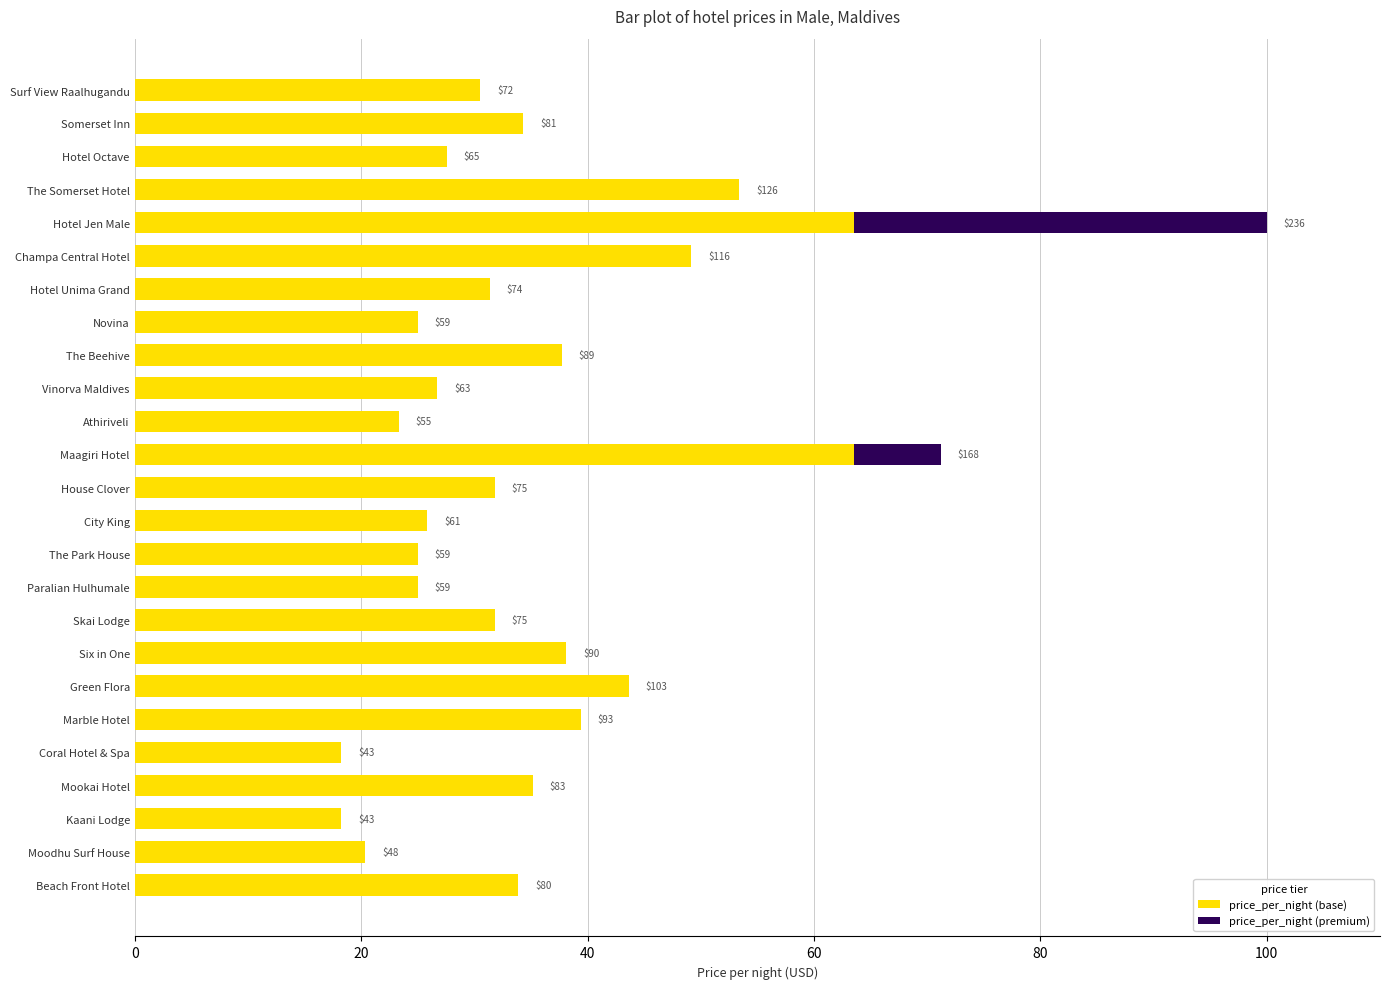

Reading left to right, list all the values displayed in this chart.

price_per_night (base): 30.5	34.3	27.5	53.4	63.6	49.2	31.4	25.0	37.7	26.7	23.3	63.6	31.8	25.8	25.0	25.0	31.8	38.1	43.6	39.4	18.2	35.2	18.2	20.3	33.9
price_per_night (premium): 0.0	0.0	0.0	0.0	36.4	0.0	0.0	0.0	0.0	0.0	0.0	7.6	0.0	0.0	0.0	0.0	0.0	0.0	0.0	0.0	0.0	0.0	0.0	0.0	0.0